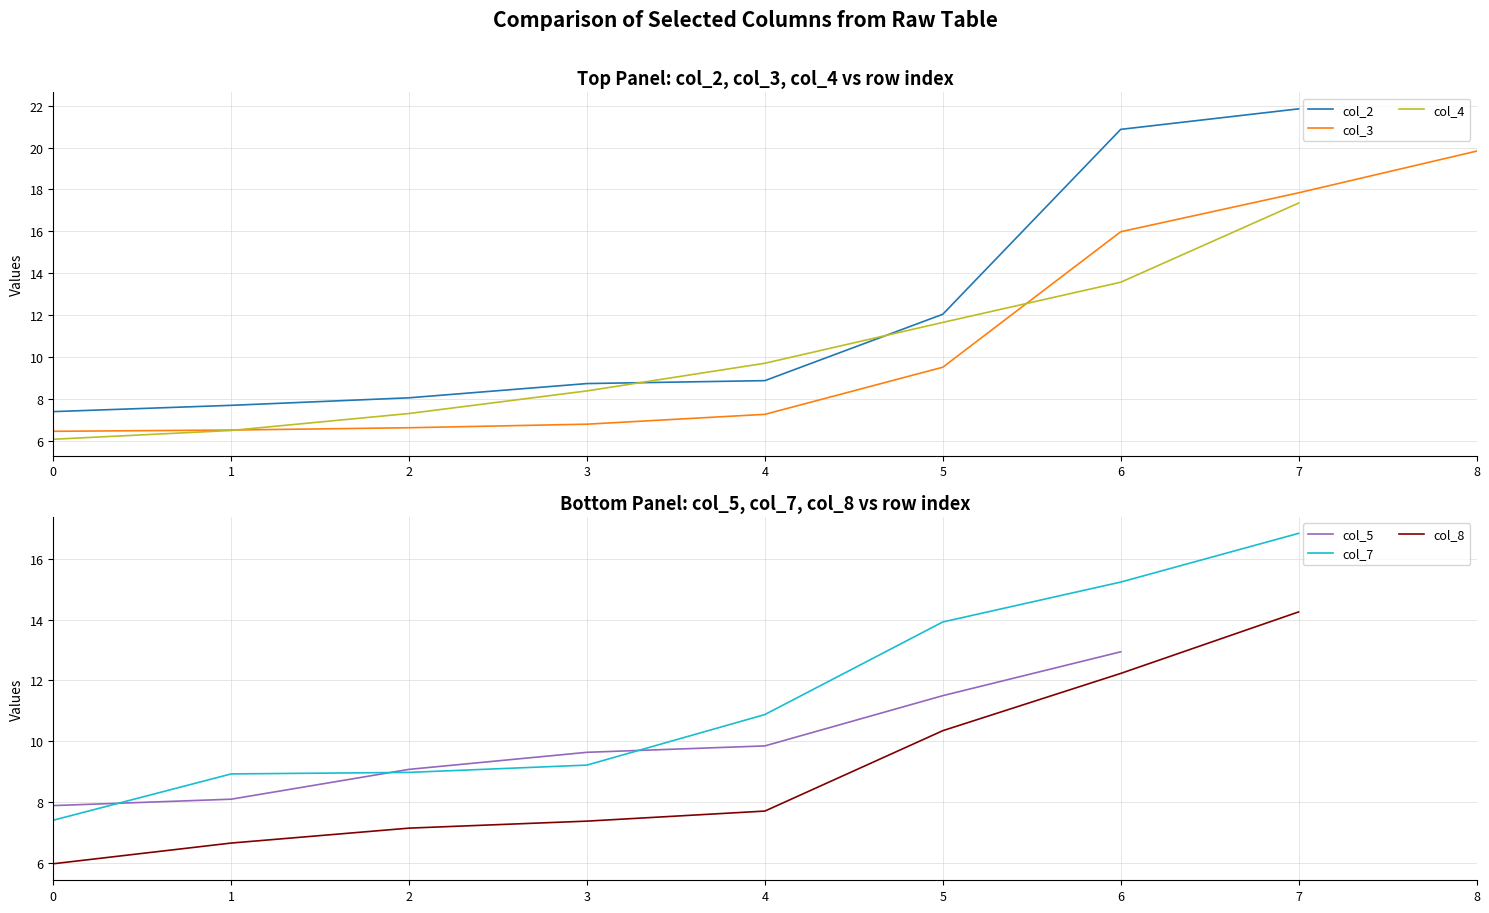

At 1, list the series in order from largest to smallest.

col_7, col_5, col_2, col_8, col_3, col_4